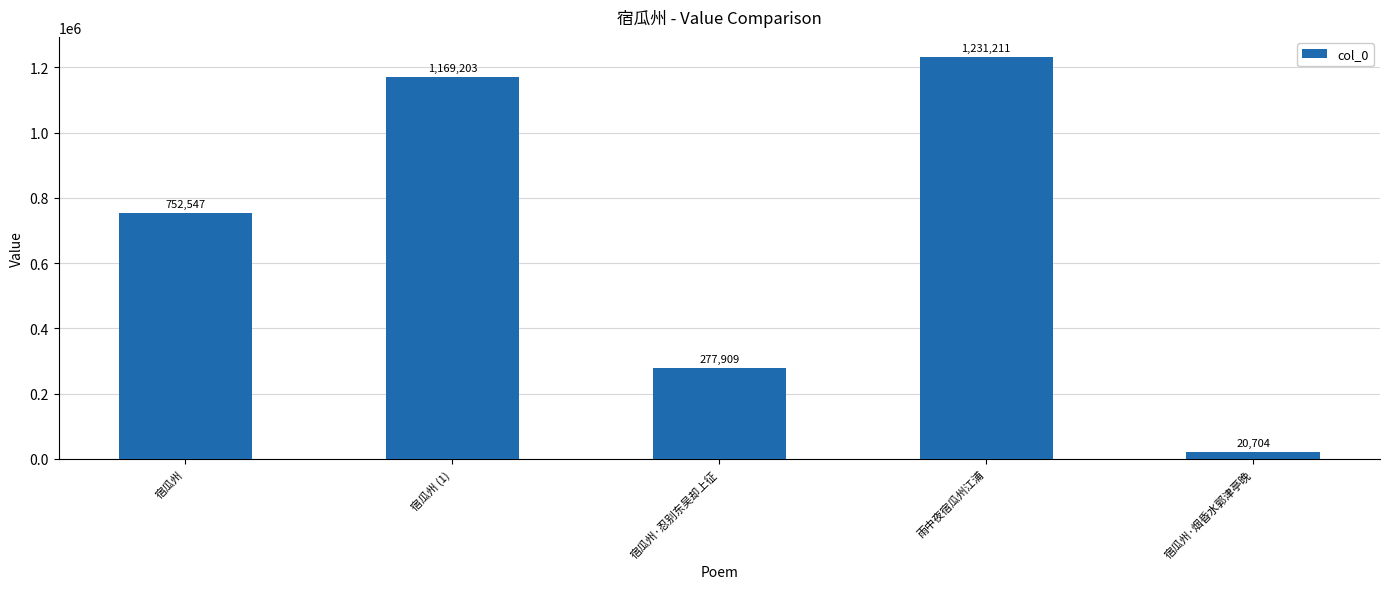

What is the difference between the second highest and minimum values?

1148499